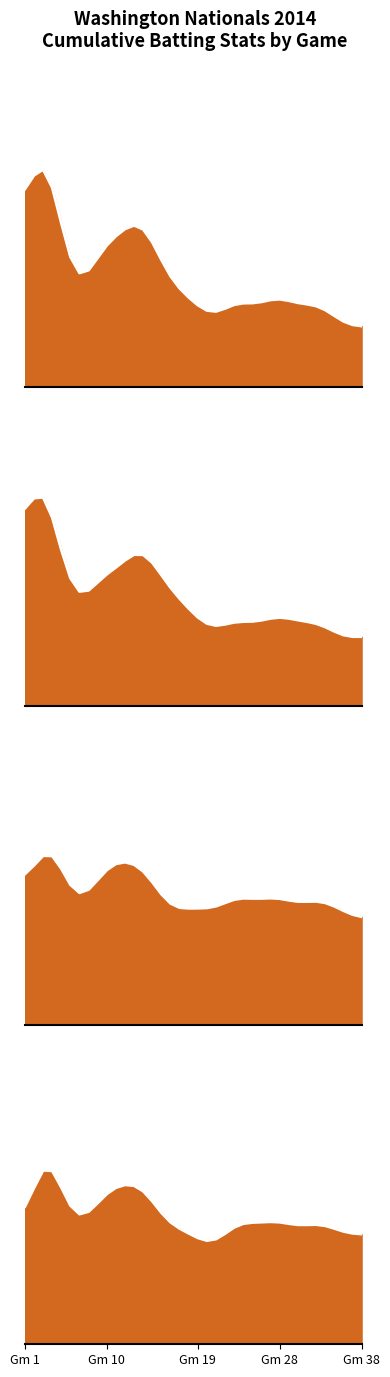

What is the value of the OBP line point at the 25th from the left?

0.3